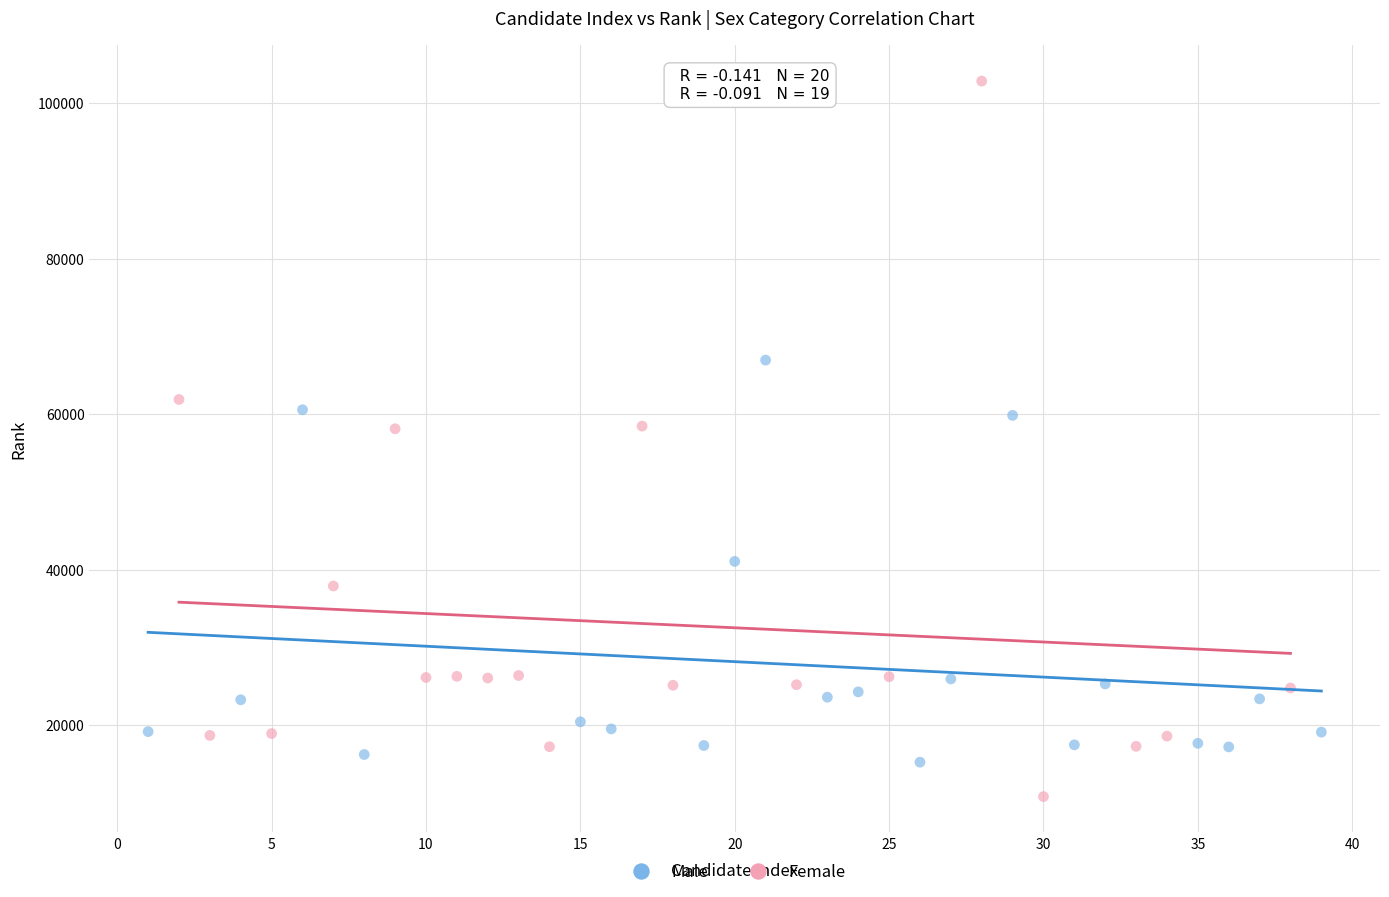

Which series contains the highest Y value?

Female